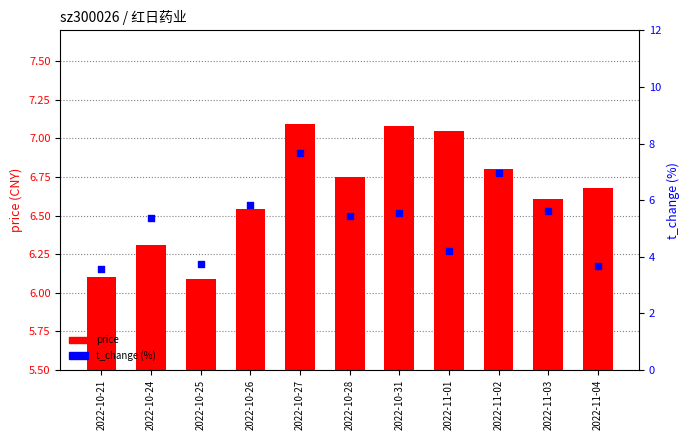

At how many categories does at least one series exceed 5?

11